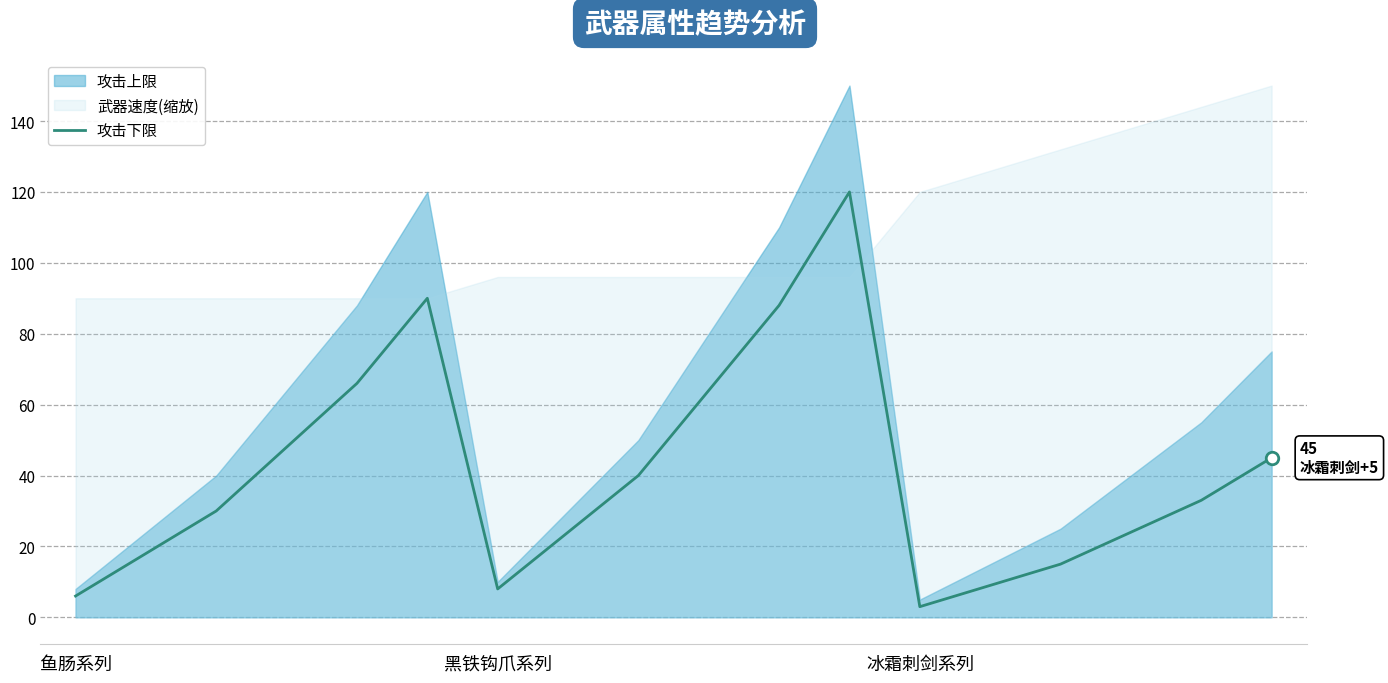

Which label corresponds to the largest value in the chart?

11